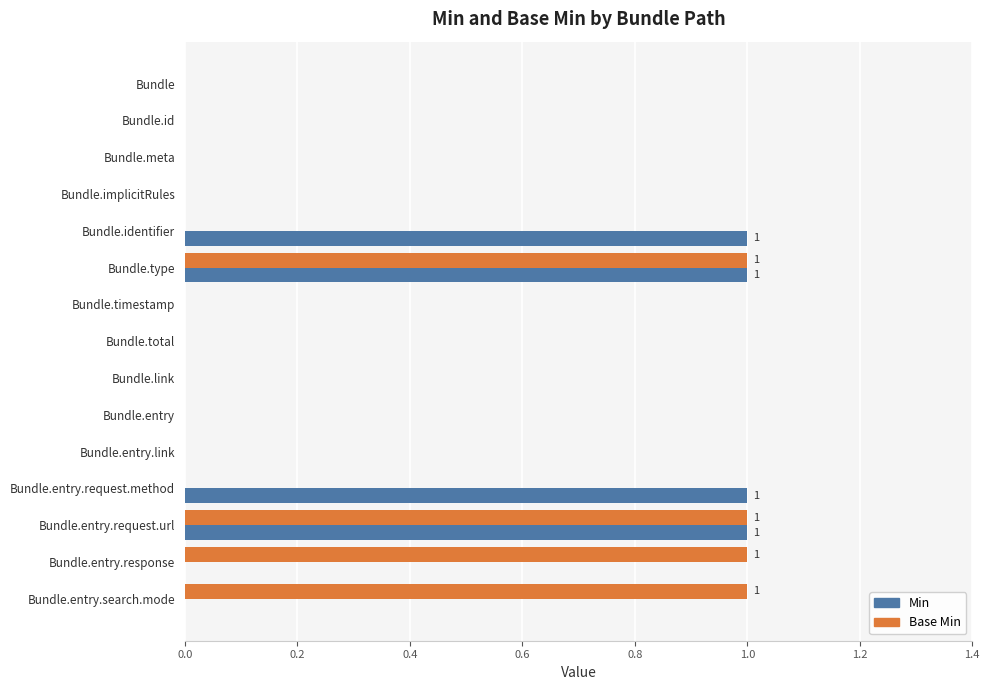

What is the sum of all Base Min values?

4